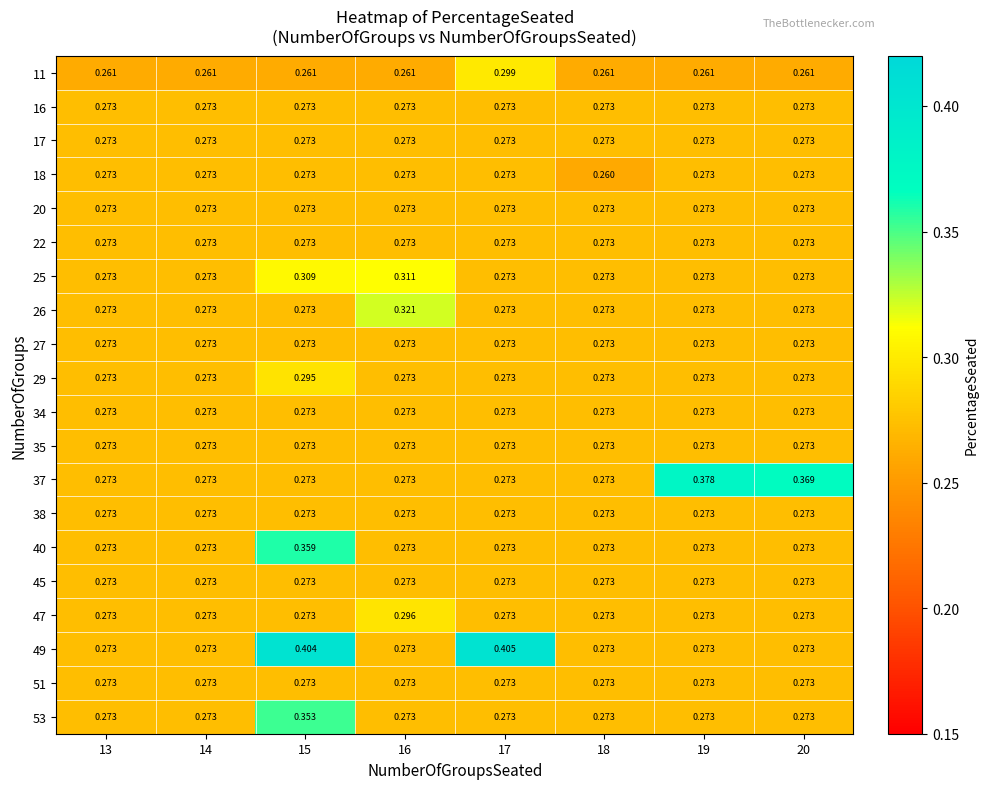

Count the number of categories in the chart.

8